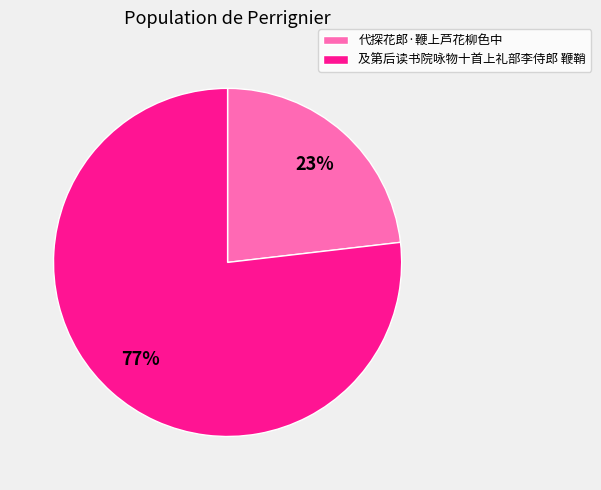

Rank the categories by value from highest to lowest.

及第后读书院咏物十首上礼部李侍郎 鞭鞘, 代探花郎·鞭上芦花柳色中